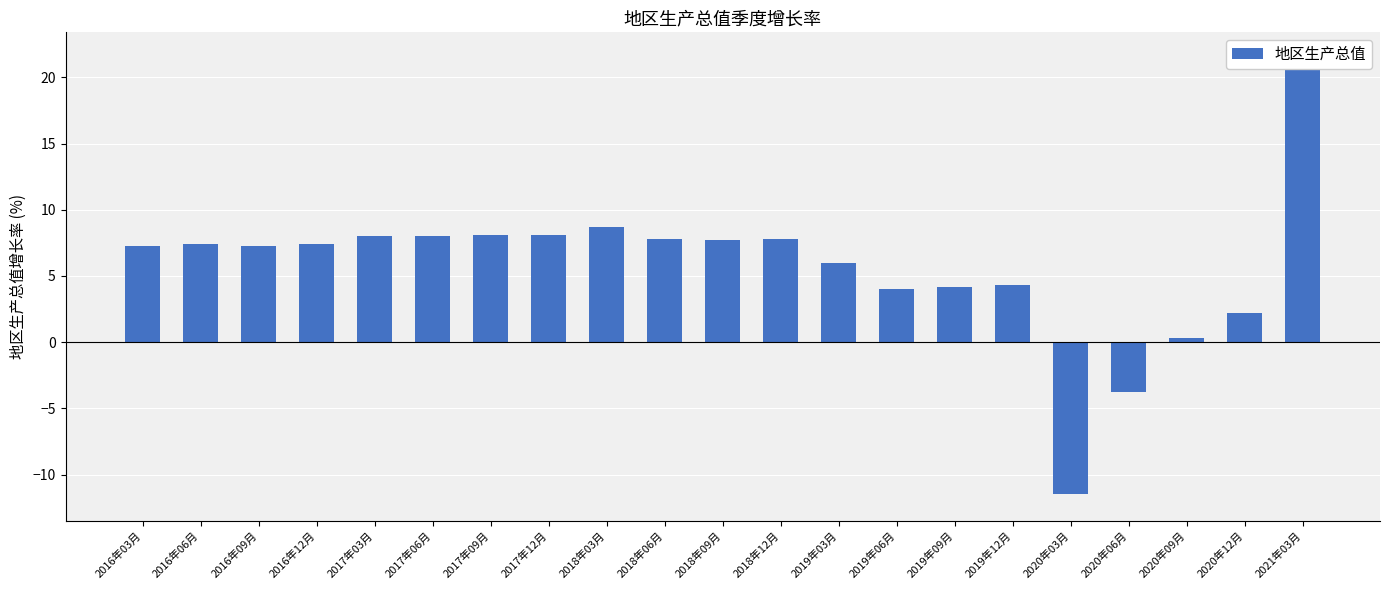

Reading left to right, what are all the values shown in this chart?

7.3	7.4	7.3	7.4	8.0	8.0	8.1	8.1	8.7	7.8	7.7	7.8	6.0	4.0	4.2	4.3	-11.5	-3.8	0.3	2.2	21.4